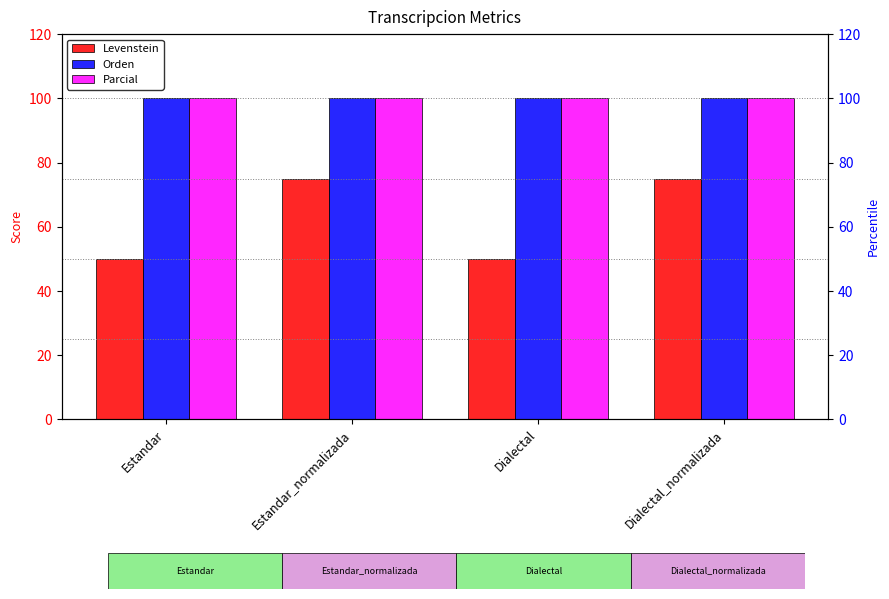

At how many categories does at least one series exceed 57?

4